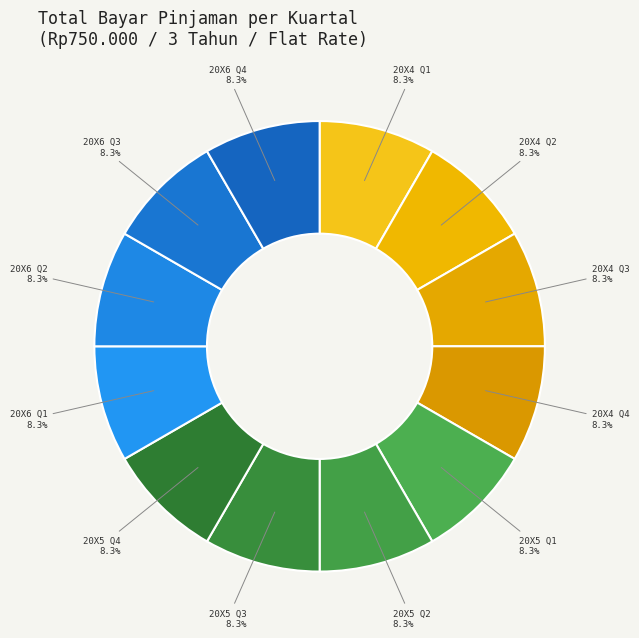

How many segments does this pie chart have?

12